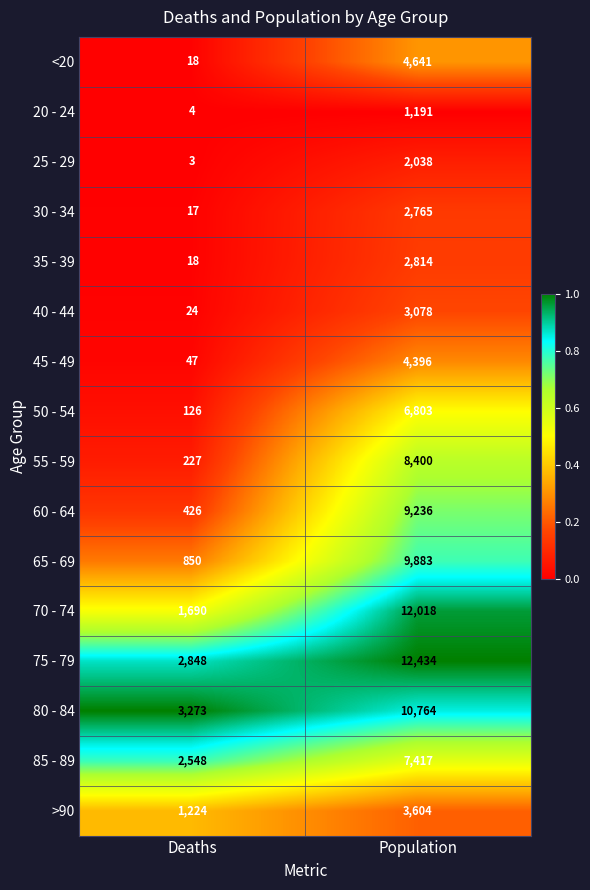

True or false: 25 - 29 has a value of 5 at Deaths.

False